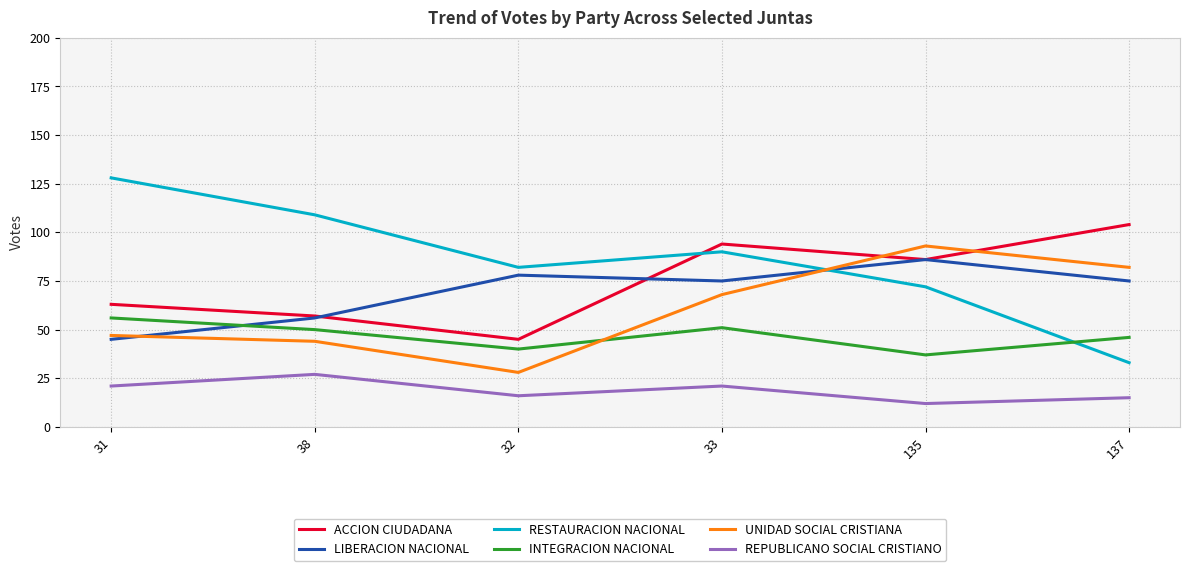

How many intersections are there between ACCION CIUDADANA and UNIDAD SOCIAL CRISTIANA?

2